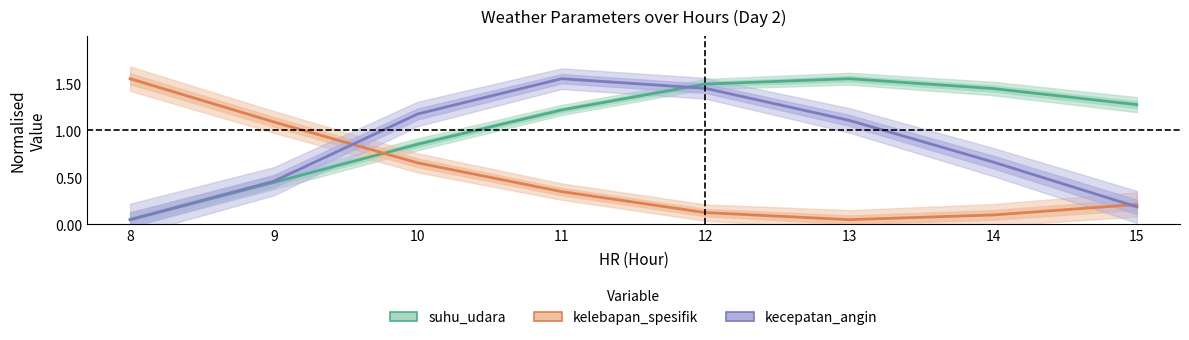

What are all the series names shown in the legend?

suhu_udara, kelebapan_spesifik, kecepatan_angin